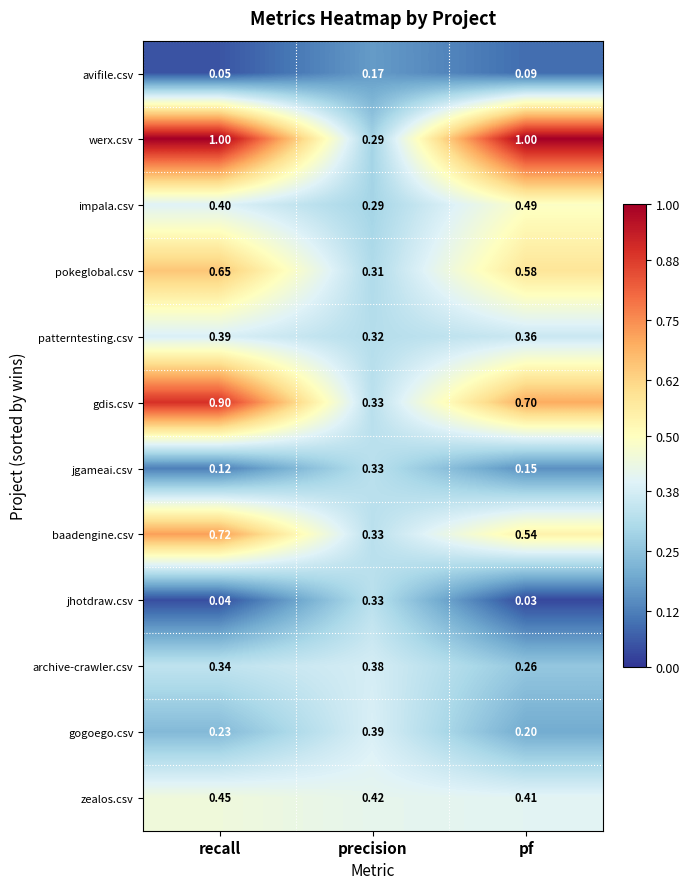

Which series has the widest spread of values?

werx.csv